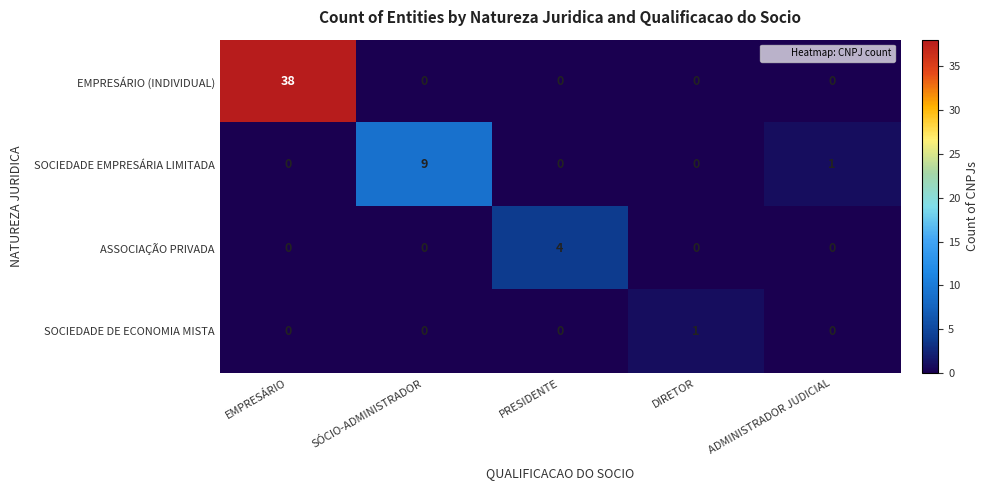

At how many categories does at least one series exceed 33?

1